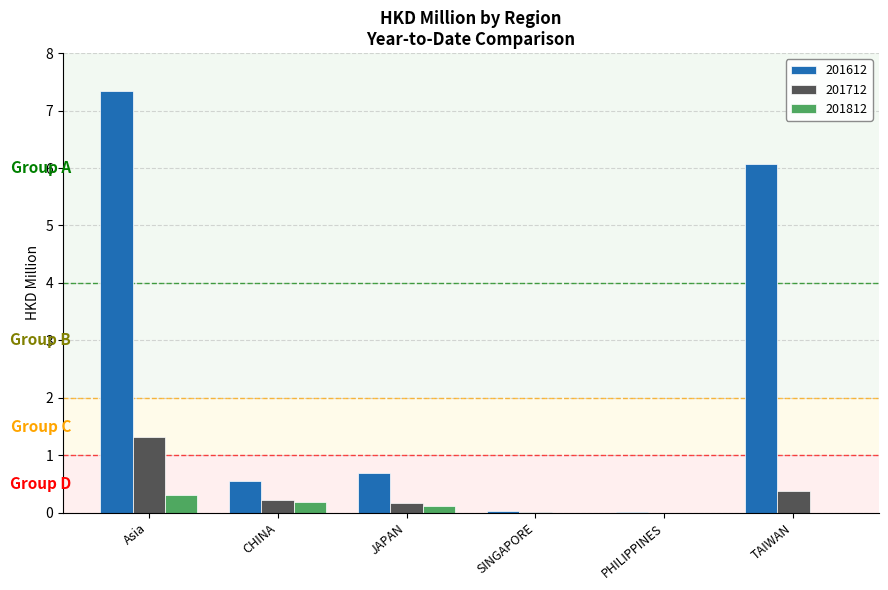

Count the number of data series in this chart.

3